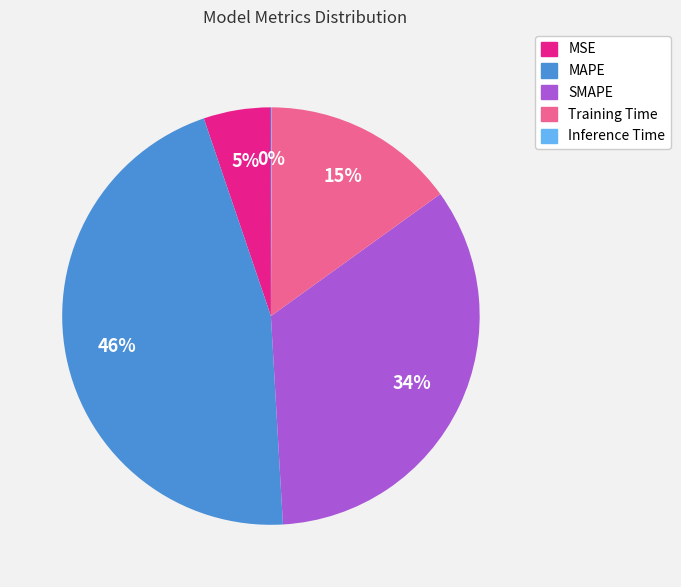

What is the largest slice in the pie chart?

MAPE